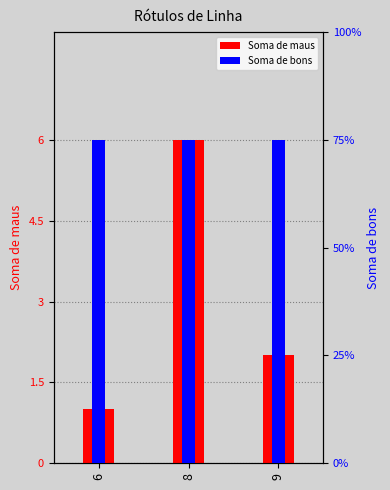

What is the minimum value shown in the chart?

1